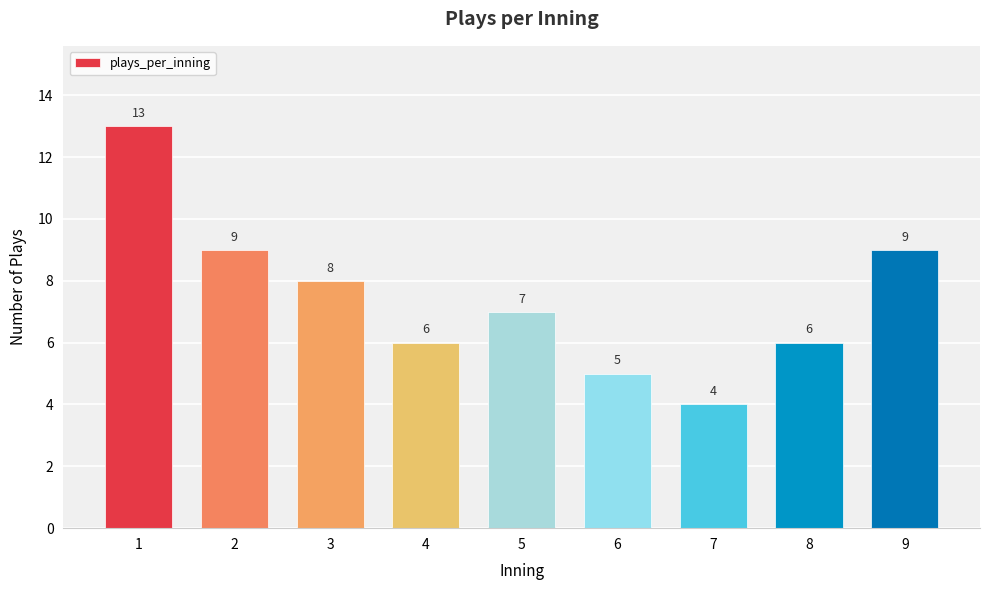

What is the value of the 8th bar from the left?

6